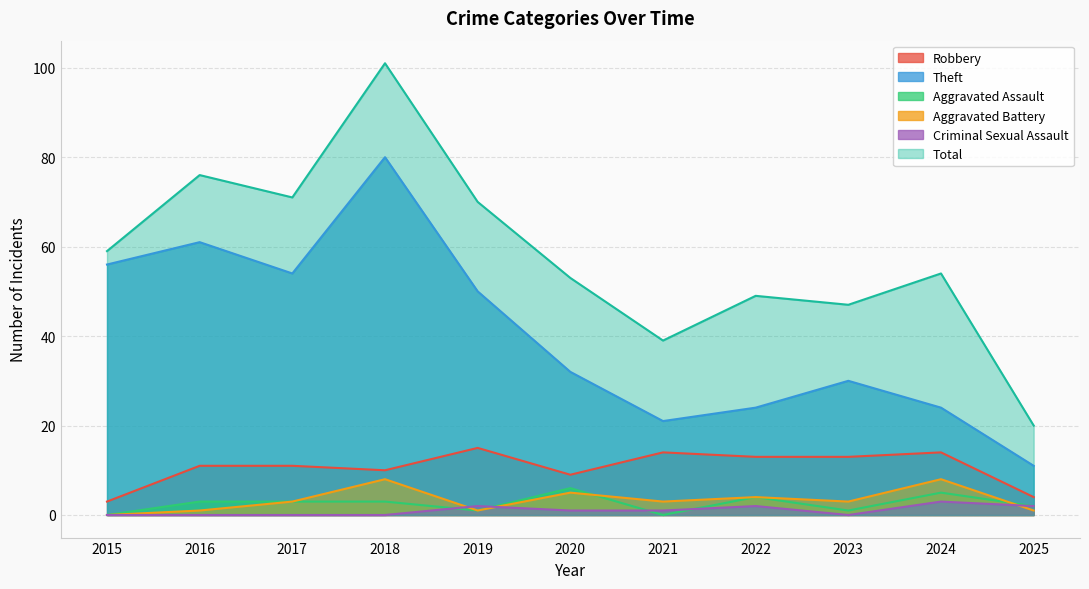

What is the value of the Theft point at the 4th from the left?

80